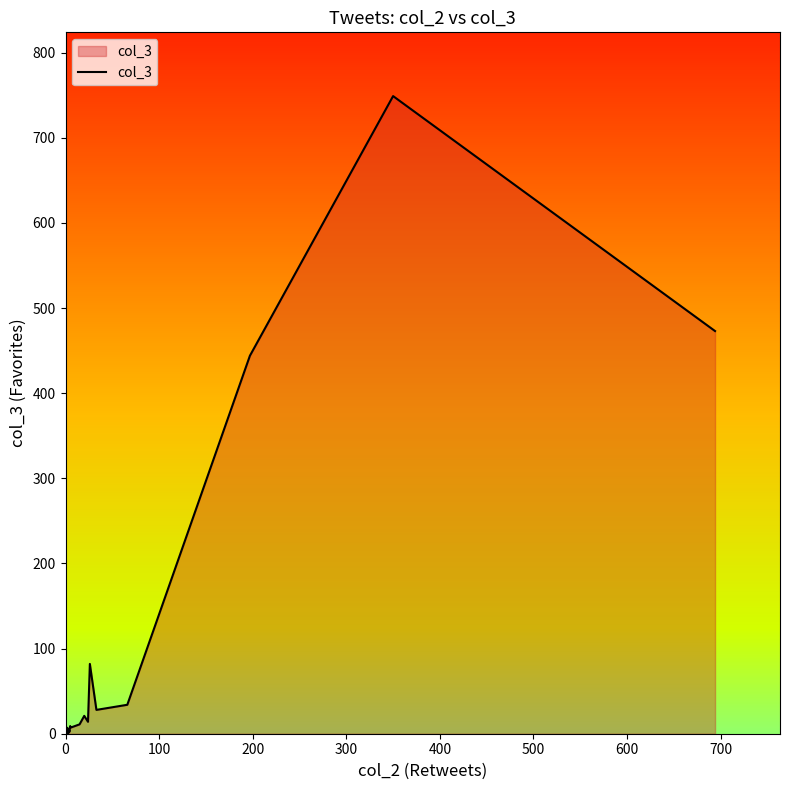

Does the chart have visible grid lines?

No